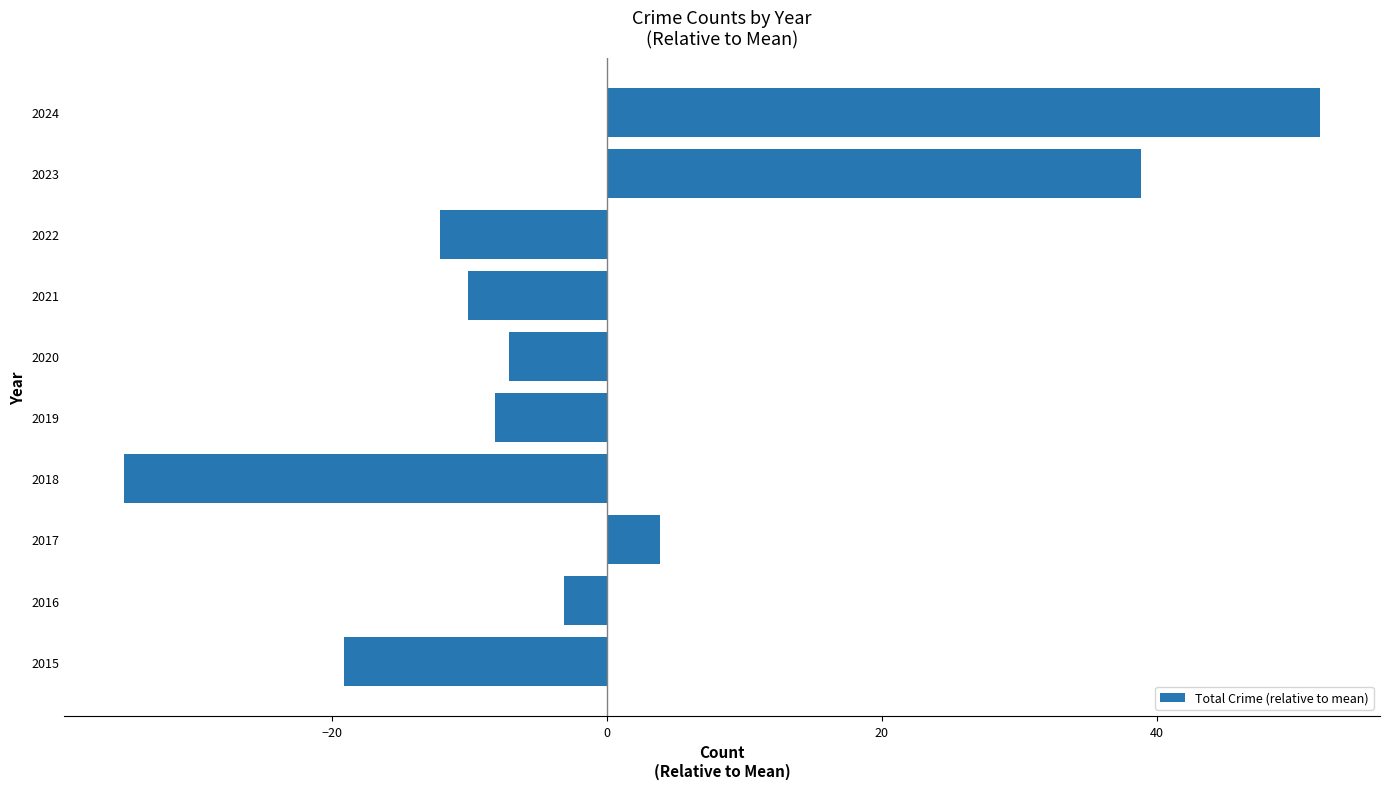

What is the approximate value at 2016?

-3.1